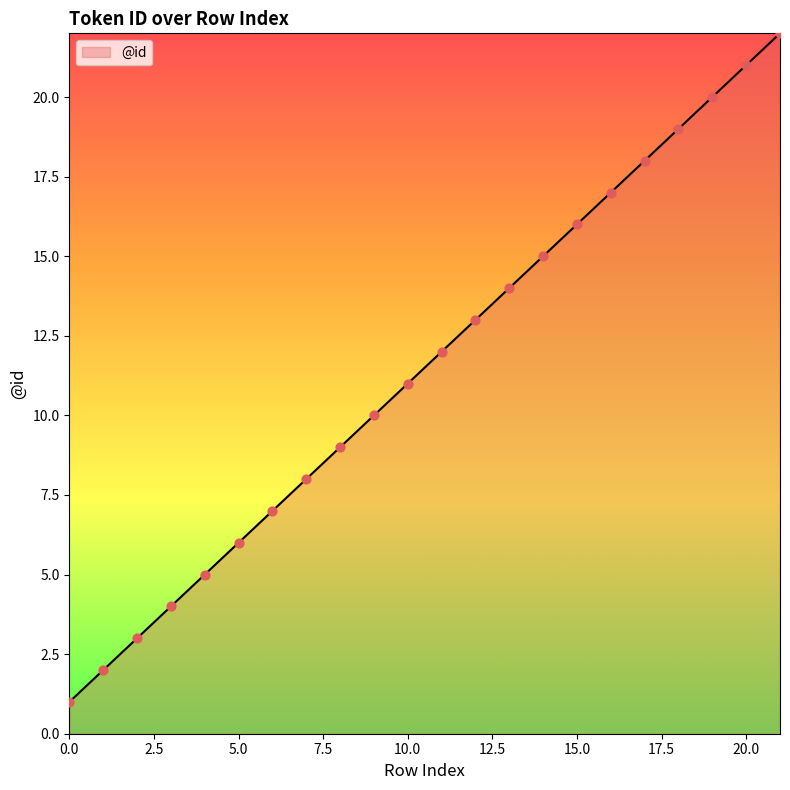

What is the difference between the maximum and minimum values?

21